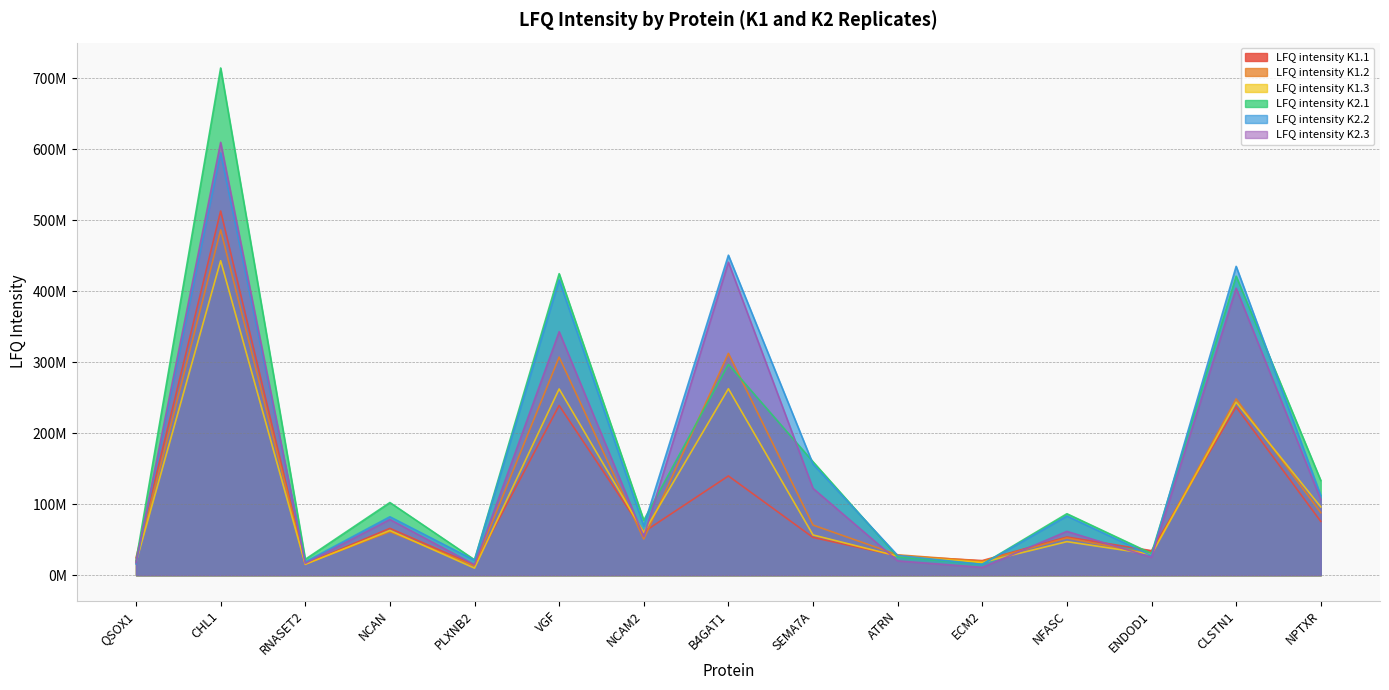

At which label does LFQ intensity K2.2 reach its peak?

CHL1